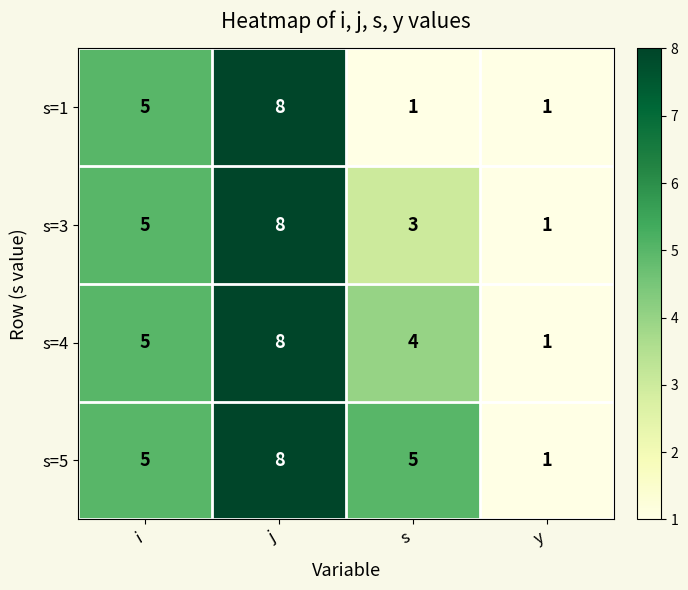

What is the difference between the highest and lowest values at s?

4